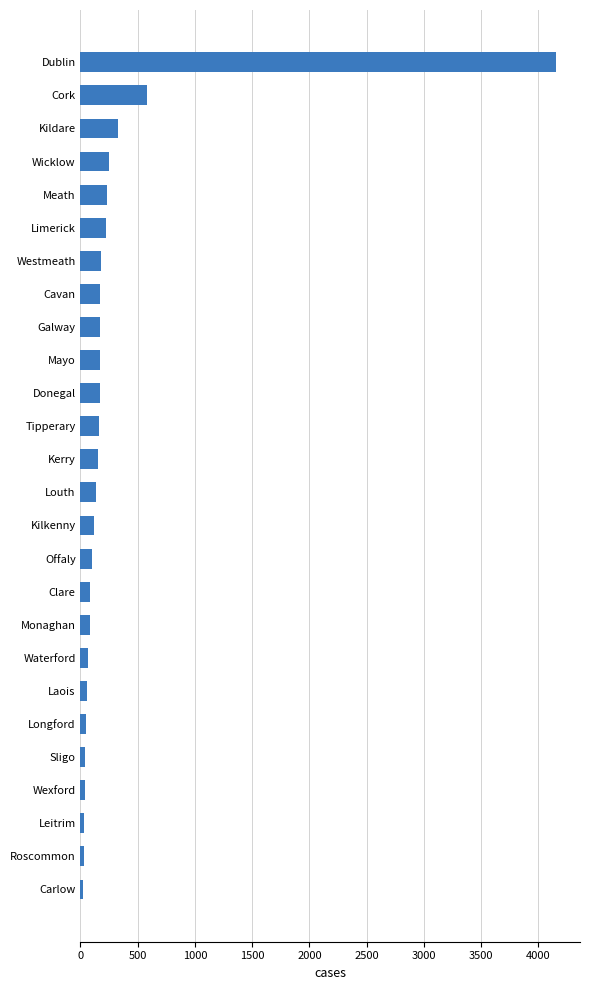

How many bars are there in total?

26